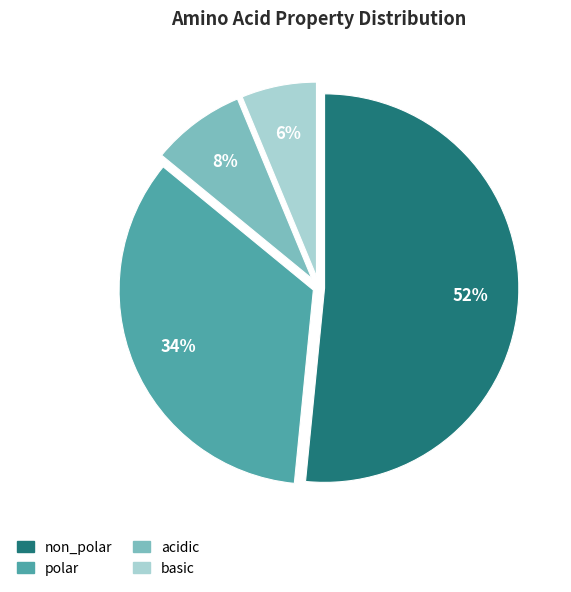

Approximately how many times larger is the value at basic compared to polar?

0.2